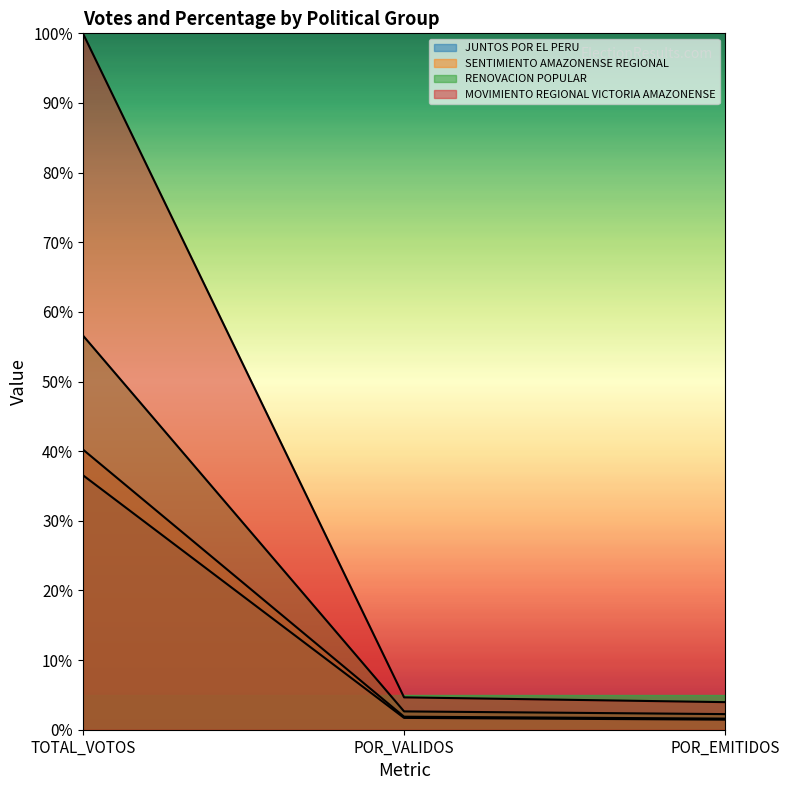

Rank the series at POR_EMITIDOS from highest to lowest value.

MOVIMIENTO REGIONAL VICTORIA AMAZONENSE, RENOVACION POPULAR, SENTIMIENTO AMAZONENSE REGIONAL, JUNTOS POR EL PERU